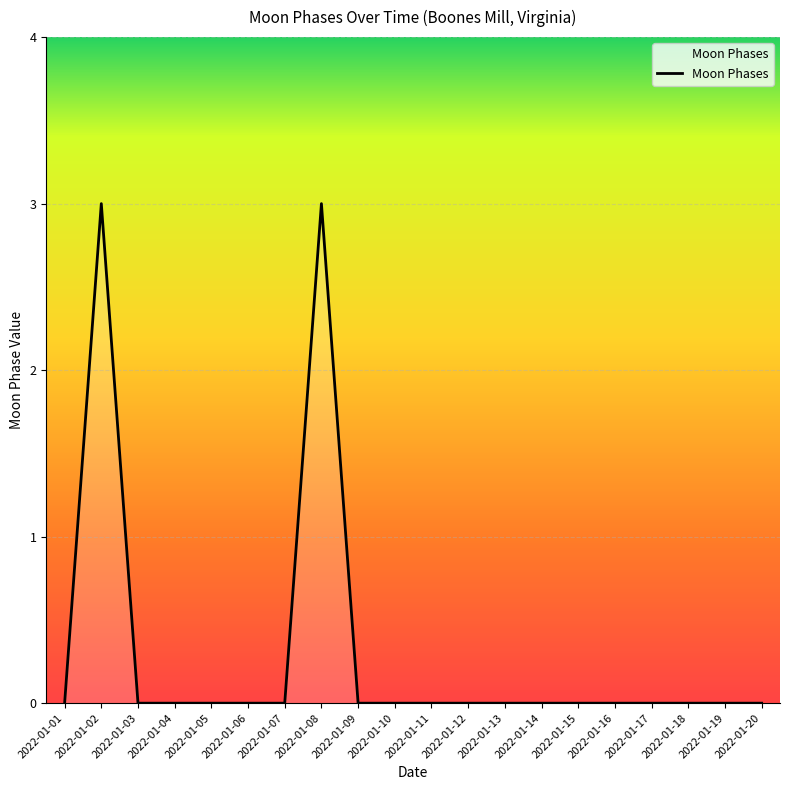

How many values are between 0 and 1?

18